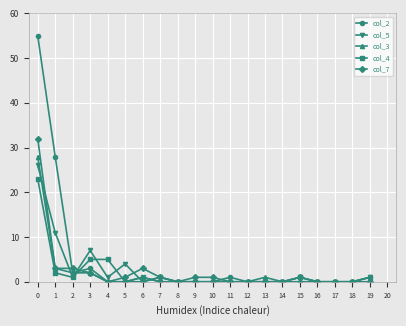

Does the chart have visible grid lines?

Yes